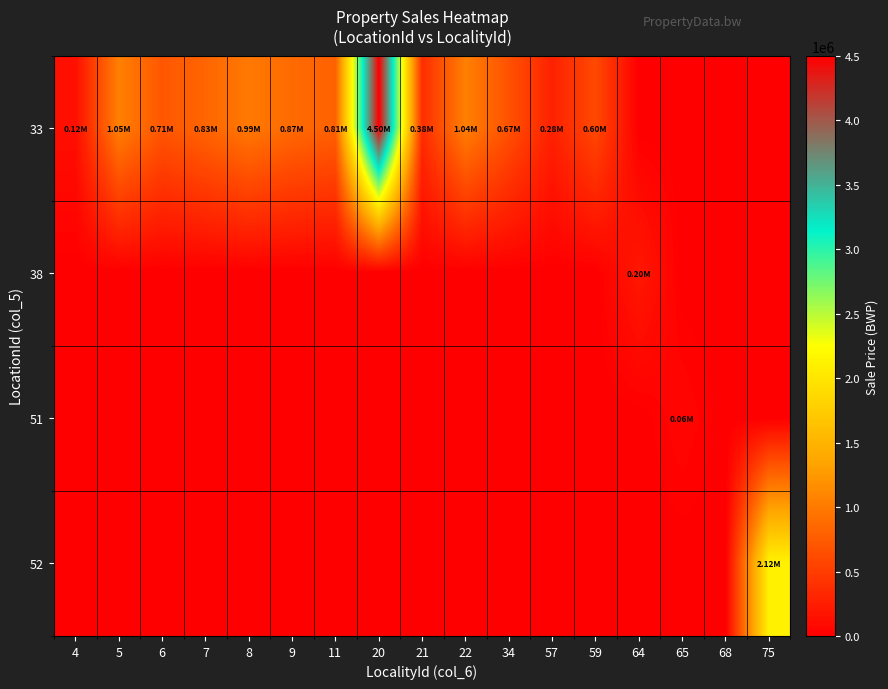

Reading left to right, what are all the values shown in this chart?

33: 4=125000	5=1050000	6=715000	7=830000	8=995000	9=870363	11=805000	20=4500000	21=375000	22=1045000	34=670650	57=280000	59=597929	64=0	65=0	68=0	75=0
38: 4=0	5=0	6=0	7=0	8=0	9=0	11=0	20=0	21=0	22=0	34=0	57=0	59=0	64=202800	65=0	68=0	75=0
51: 4=0	5=0	6=0	7=0	8=0	9=0	11=0	20=0	21=0	22=0	34=0	57=0	59=0	64=0	65=56640	68=0	75=0
52: 4=0	5=0	6=0	7=0	8=0	9=0	11=0	20=0	21=0	22=0	34=0	57=0	59=0	64=0	65=0	68=0	75=2120000